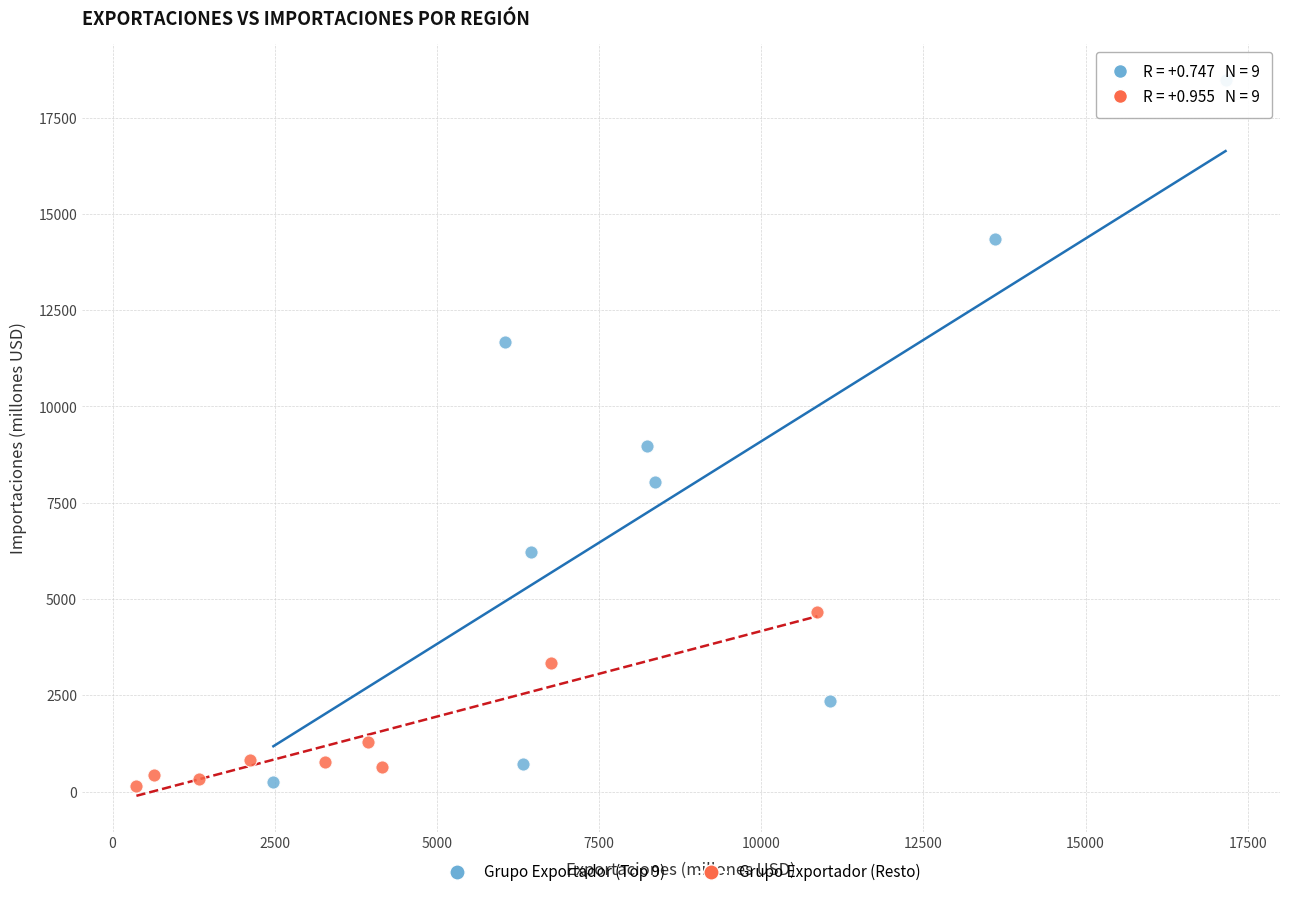

What are all the series names shown in the legend?

Grupo Exportador (Top 9), Grupo Exportador (Resto)